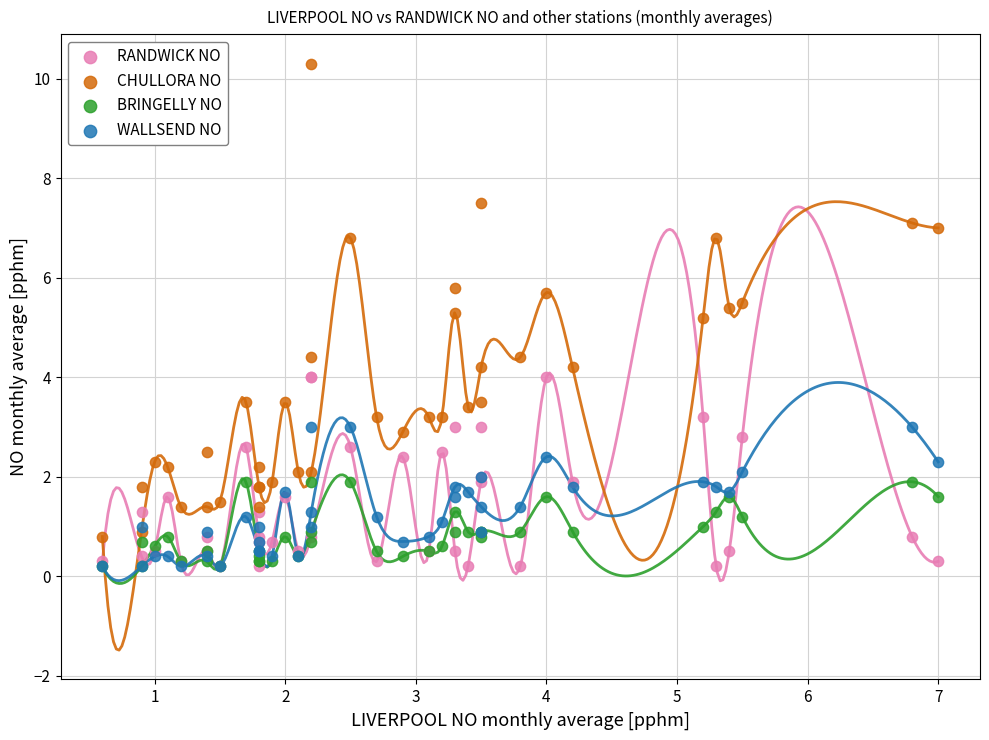

What are all the series names shown in the legend?

RANDWICK NO, CHULLORA NO, BRINGELLY NO, WALLSEND NO